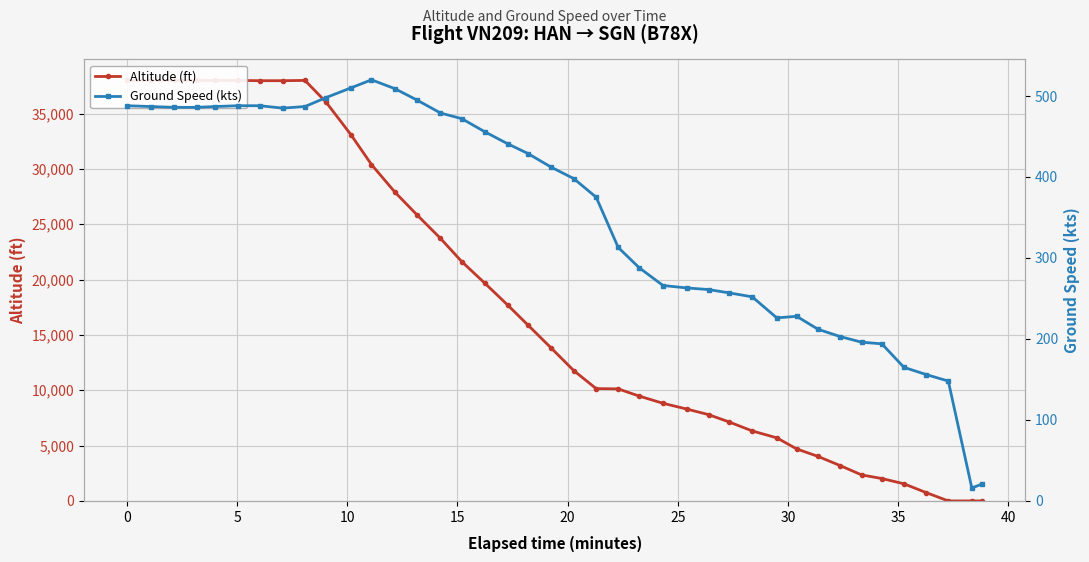

Reading right to left, list all the values displayed in this chart.

altitude: 0	0	0	750	1550	2025	2350	3200	4025	4700	5700	6325	7150	7800	8300	8825	9475	10125	10150	11775	13800	15900	17700	19700	21625	23725	25850	27900	30400	33100	36050	38000	37975	37975	38000	38000	38000	38000	38000	38000
ground_speed: 21	16	148	156	165	194	196	203	212	228	226	252	257	261	263	266	288	313	375	398	412	429	441	456	472	479	495	509	520	510	498	487	485	488	488	487	486	486	487	488